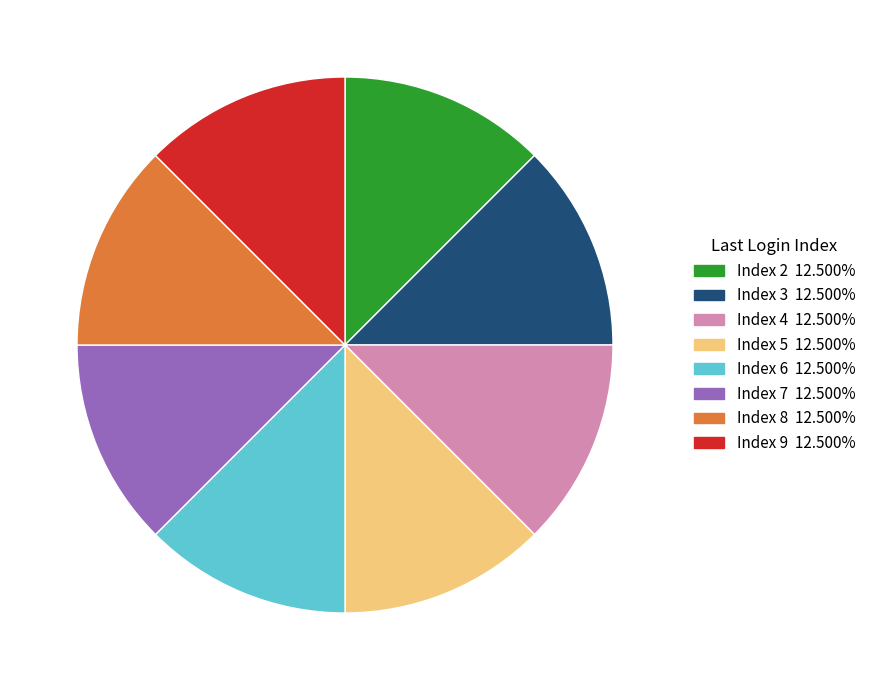

How many slices are in this pie chart?

8